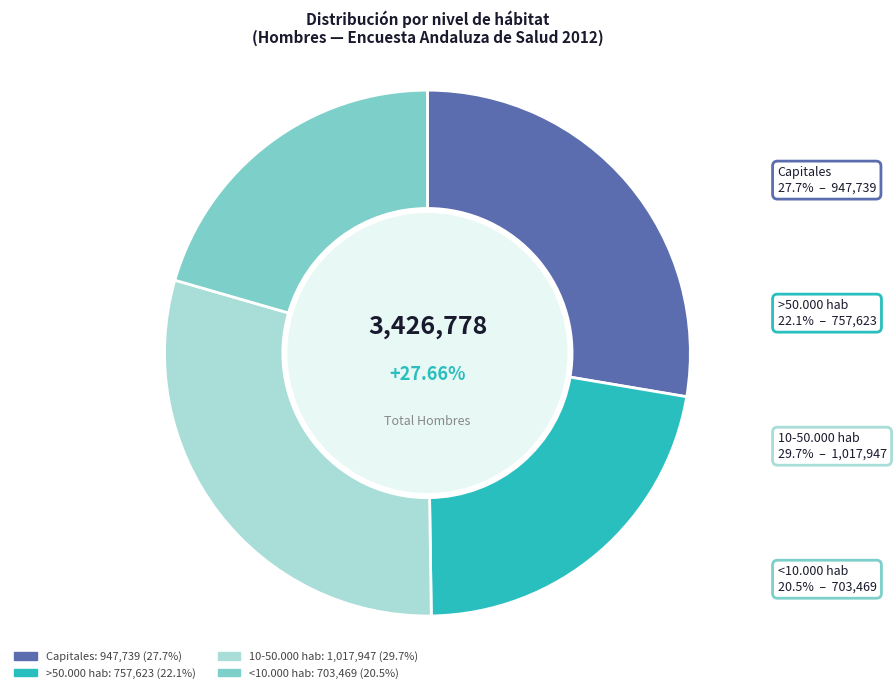

What is the smallest slice in the pie chart?

<10.000 hab